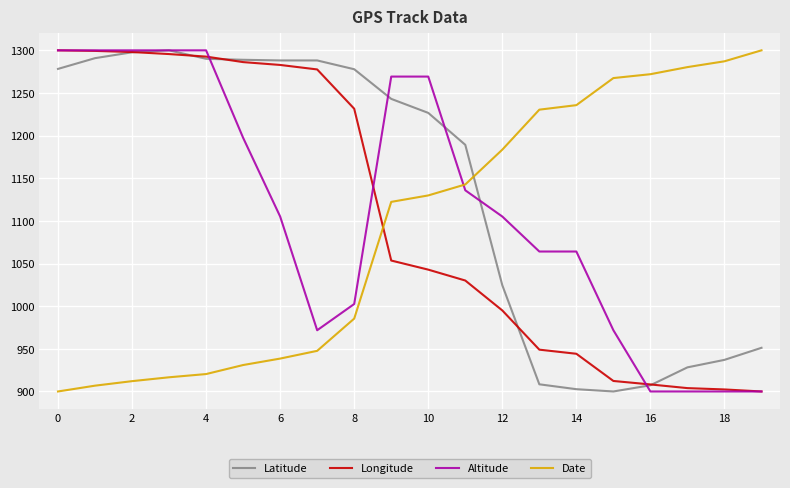

Which series has the largest total across all categories?

Latitude